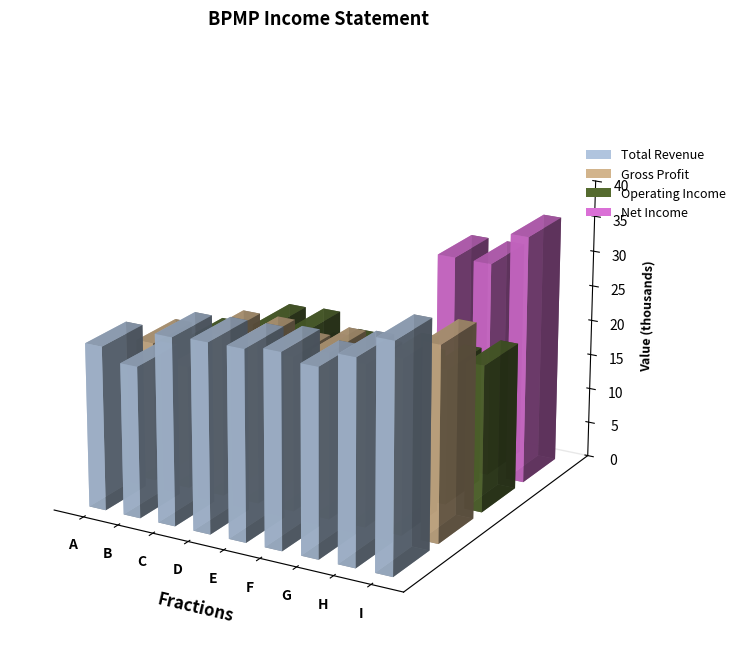

How many series are shown in this chart?

4